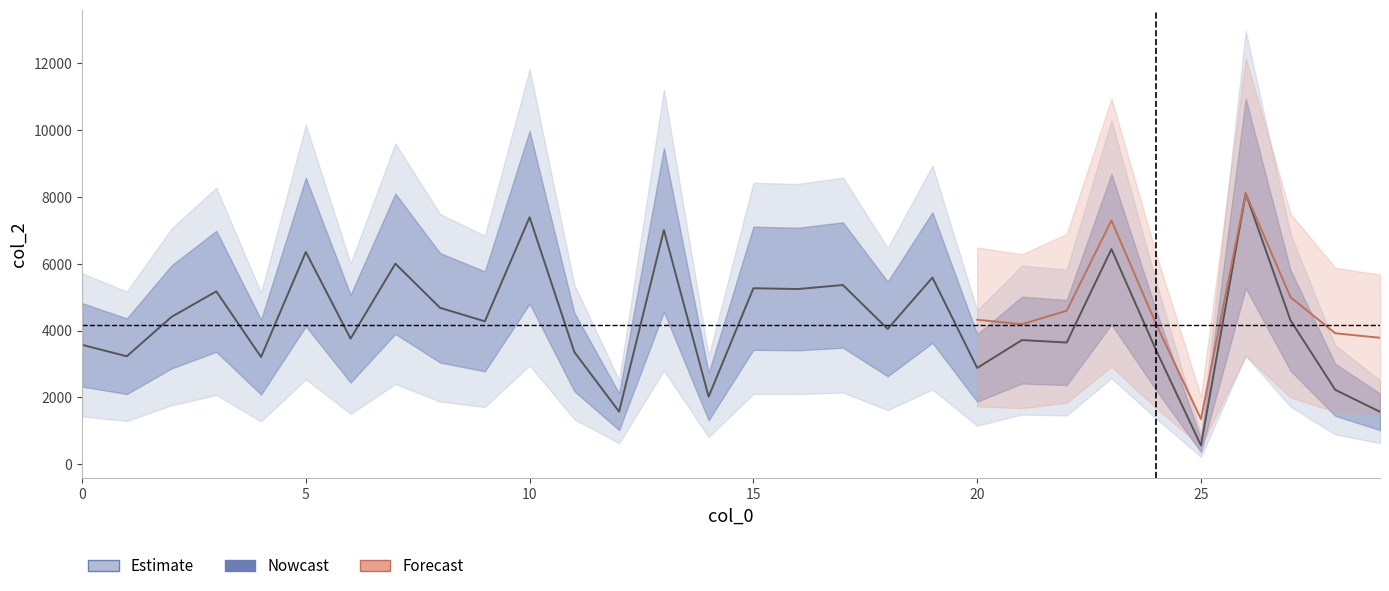

Read the value at 24.

3406